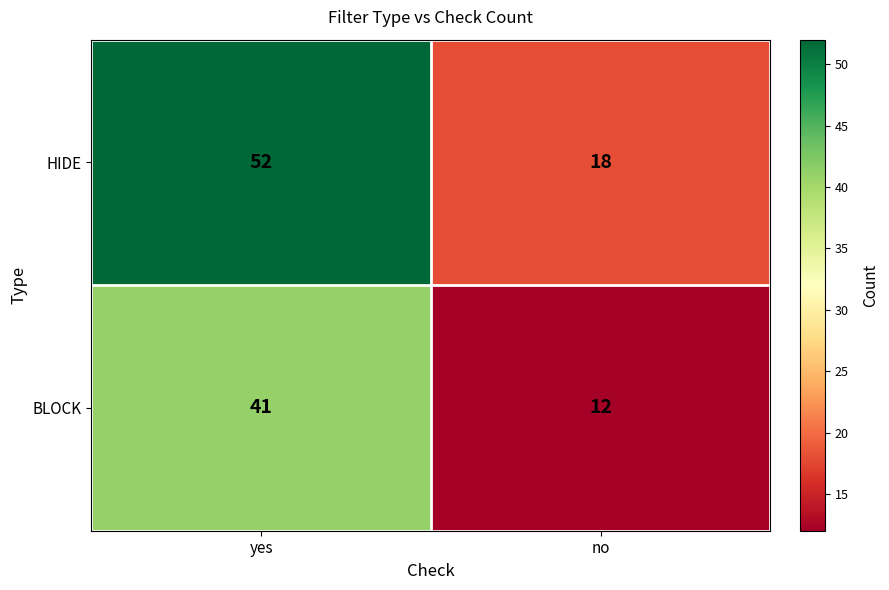

Which category has the highest value across all series?

yes